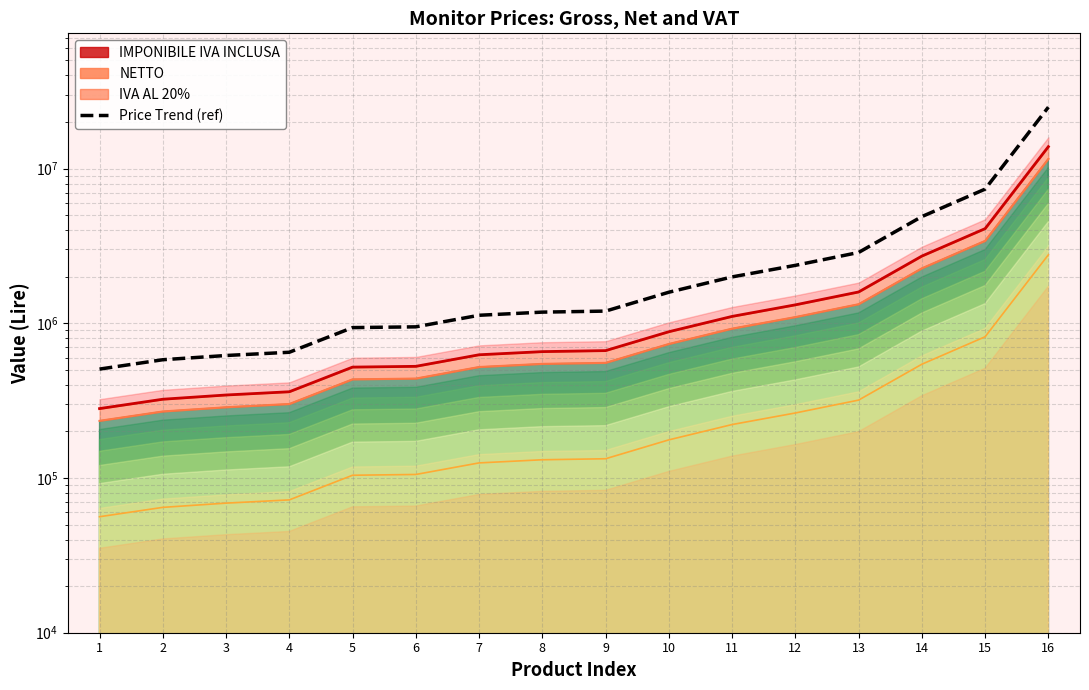

Reading left to right, list all the values displayed in this chart.

1=505800	2=581400	3=619200	4=649800	5=937800	6=948600	7=1126800	8=1180800	9=1198800	10=1587600	11=1994400	12=2368800	13=2869200	14=4894200	15=7365600	16=24946200